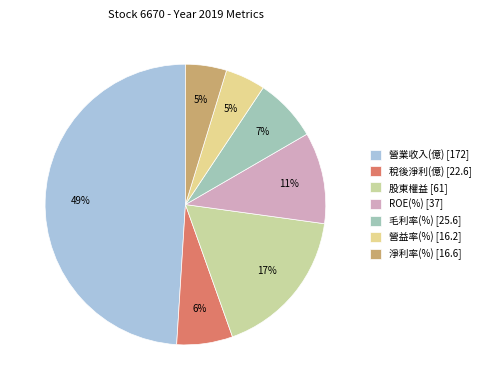

What percentage do 股東權益 and 營益率(%) together represent?

22.0%